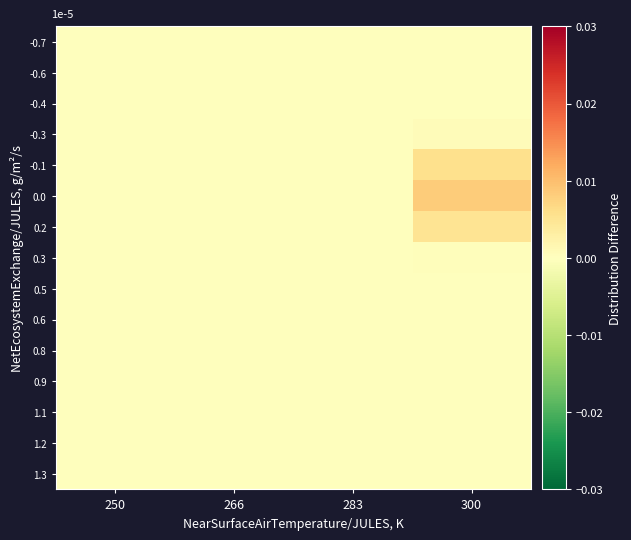

At how many categories does at least one series exceed 0?

2